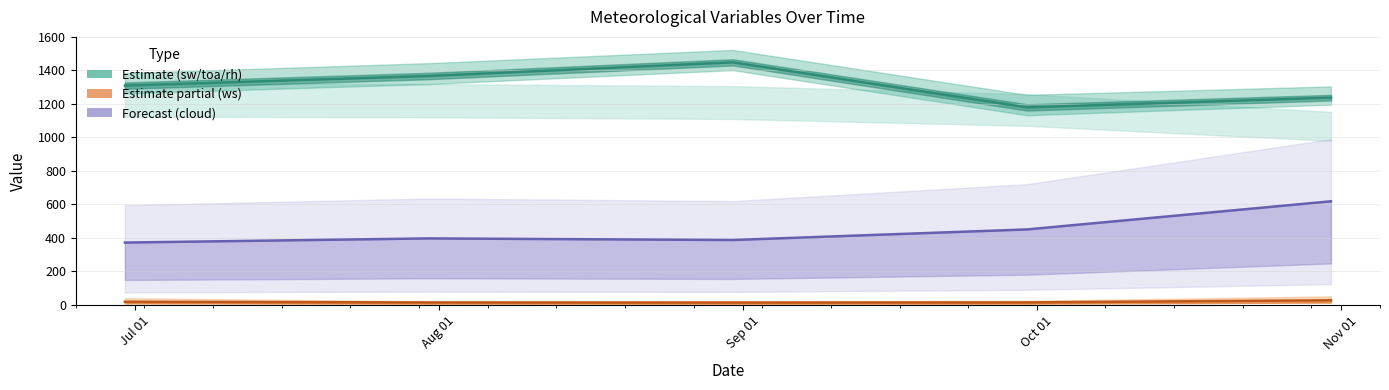

At Nov 01, list the series in order from smallest to largest.

ws_center, cloud_center, sw_center